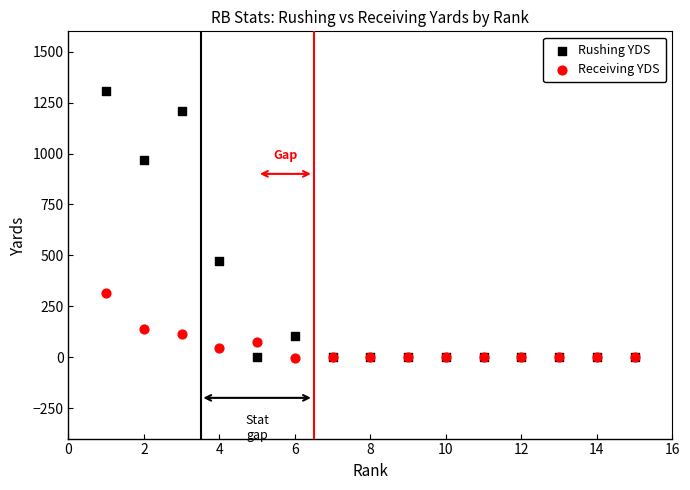

In the Rushing YDS series, what Y value is closest to 654?

474